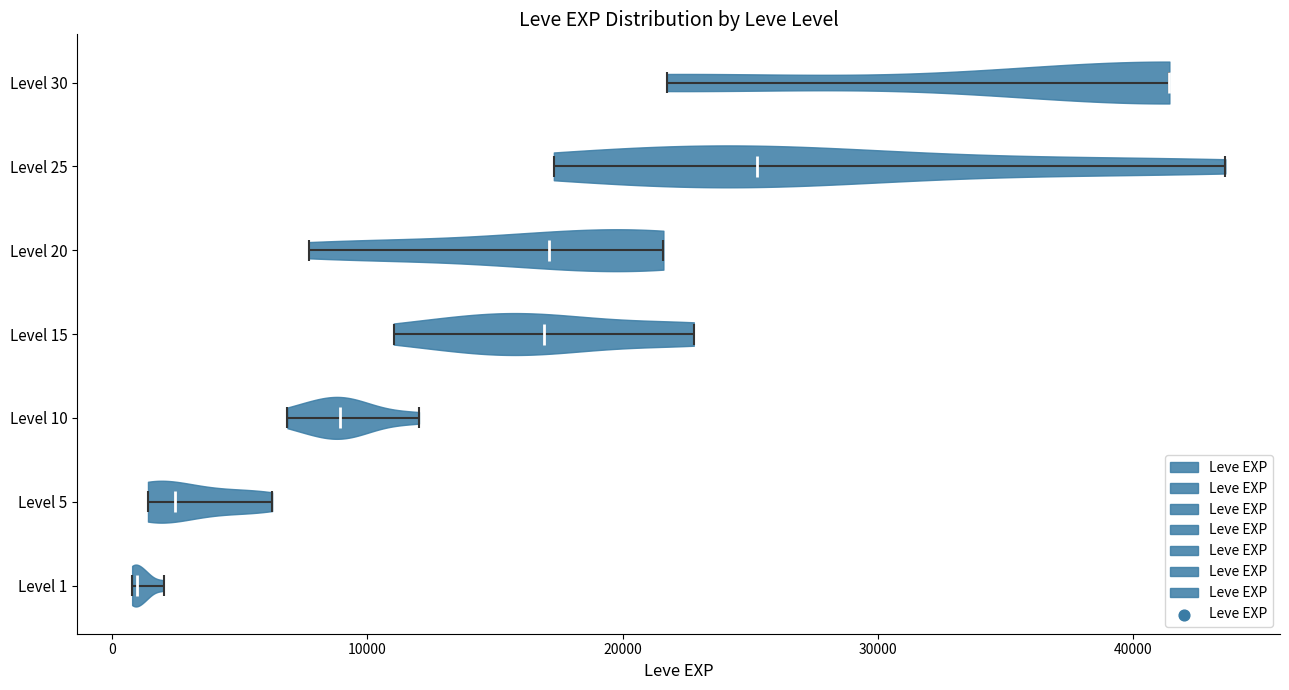

What is the lowest point the violin for Level 1 reaches on the x-axis? The values are not printed on the chart, so give them approximately, as read against the axis.

1000